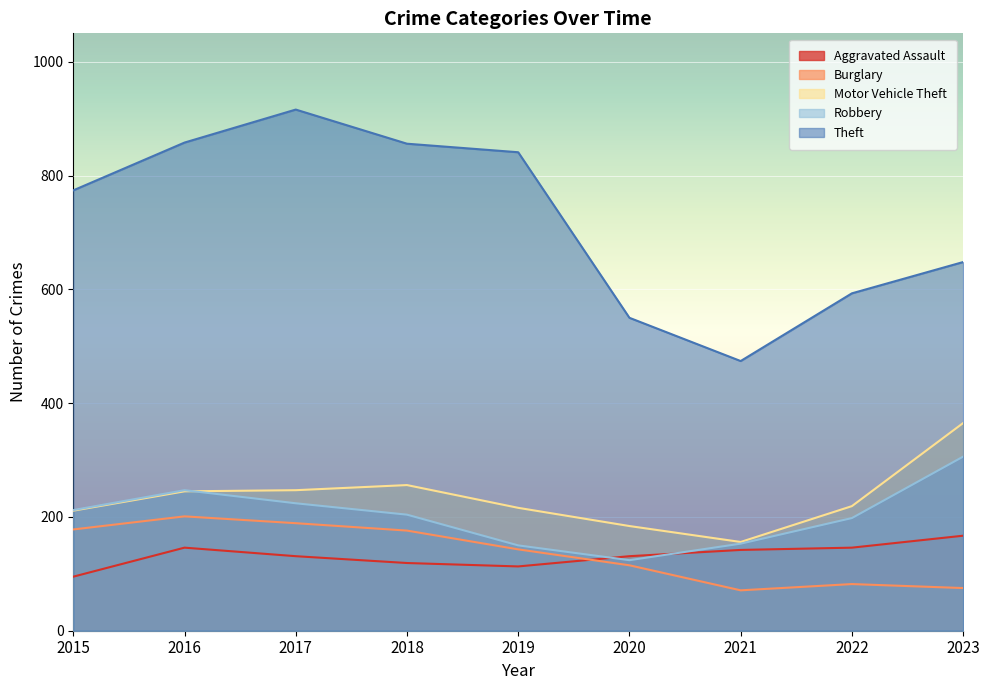

True or false: Motor Vehicle Theft and Theft cross at least once.

False